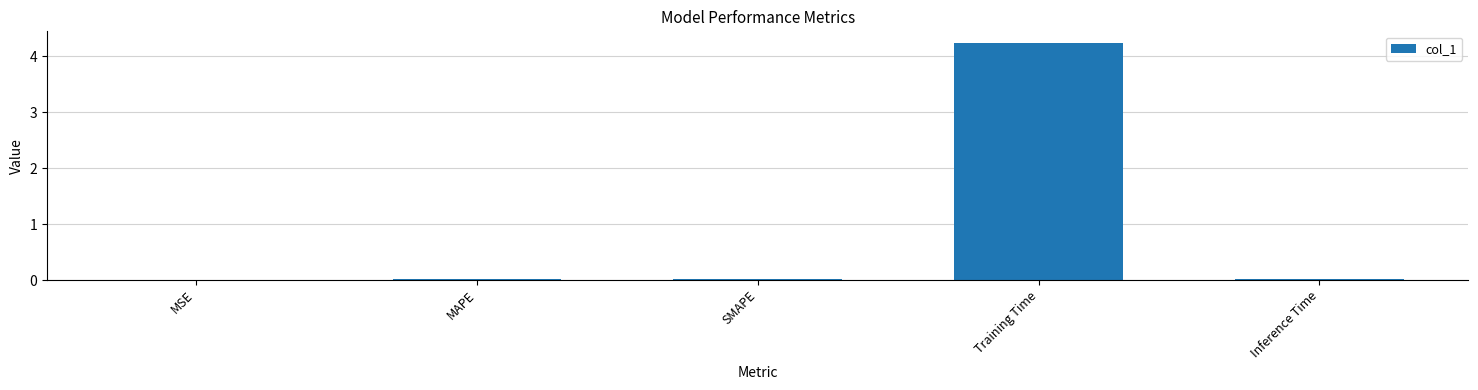

The chart shows a value of 5.6 at Training Time. True or false?

False